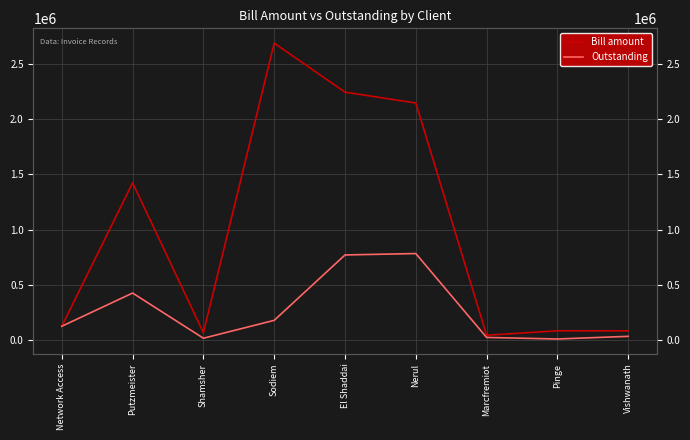

What is the minimum value shown in the chart?

8052.8